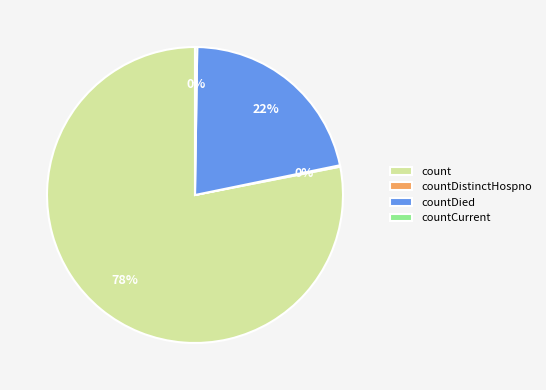

To the nearest percent, what is the difference between the largest and smallest slice percentages?

78%